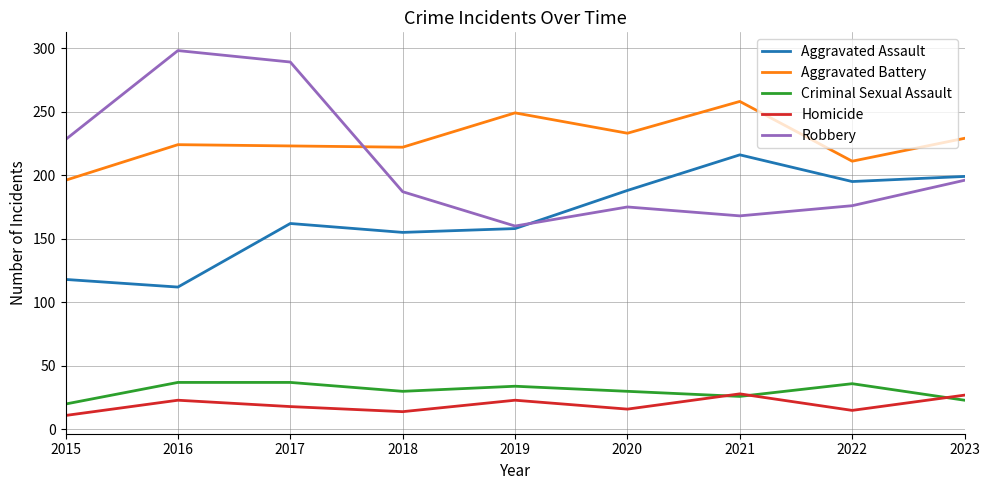

What is the highest value of the Homicide series?

28